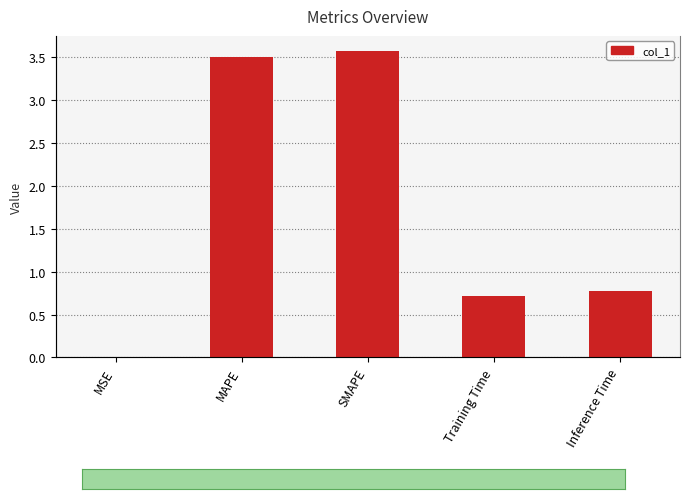

Are the bars horizontal?

No